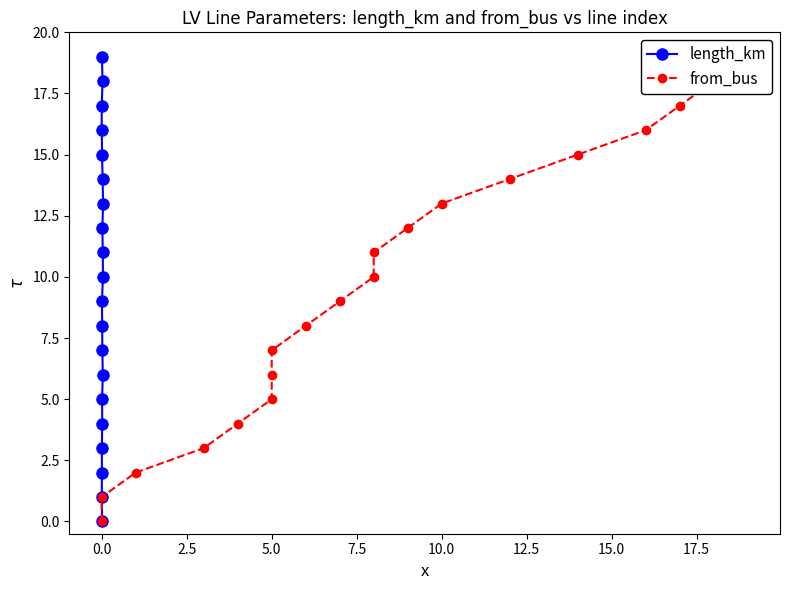

How many values in length_km are above zero?

19